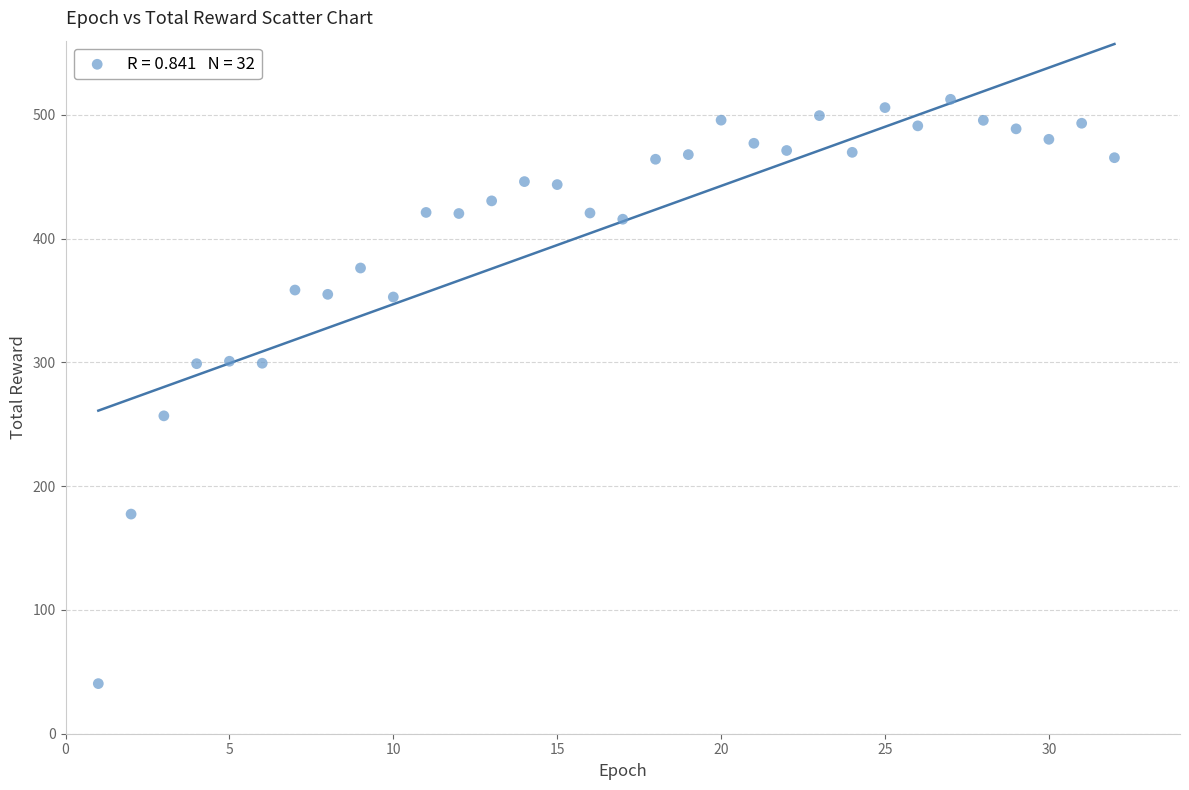

What is the range of X values (max minus min)?

31.0